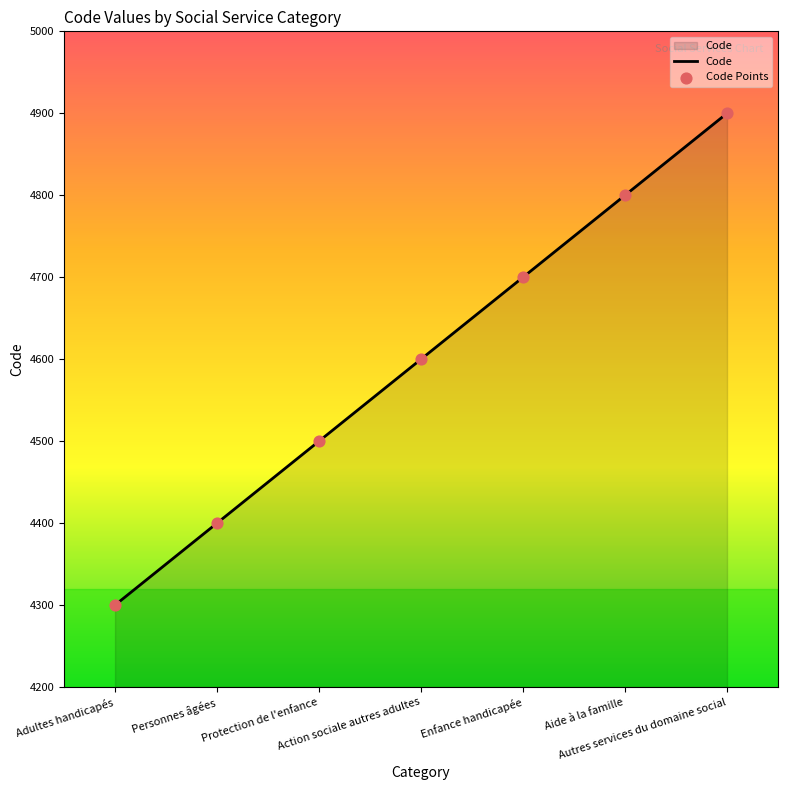

What is the ratio of the value at Aide à la famille to the value at Action sociale autres adultes?

1.0